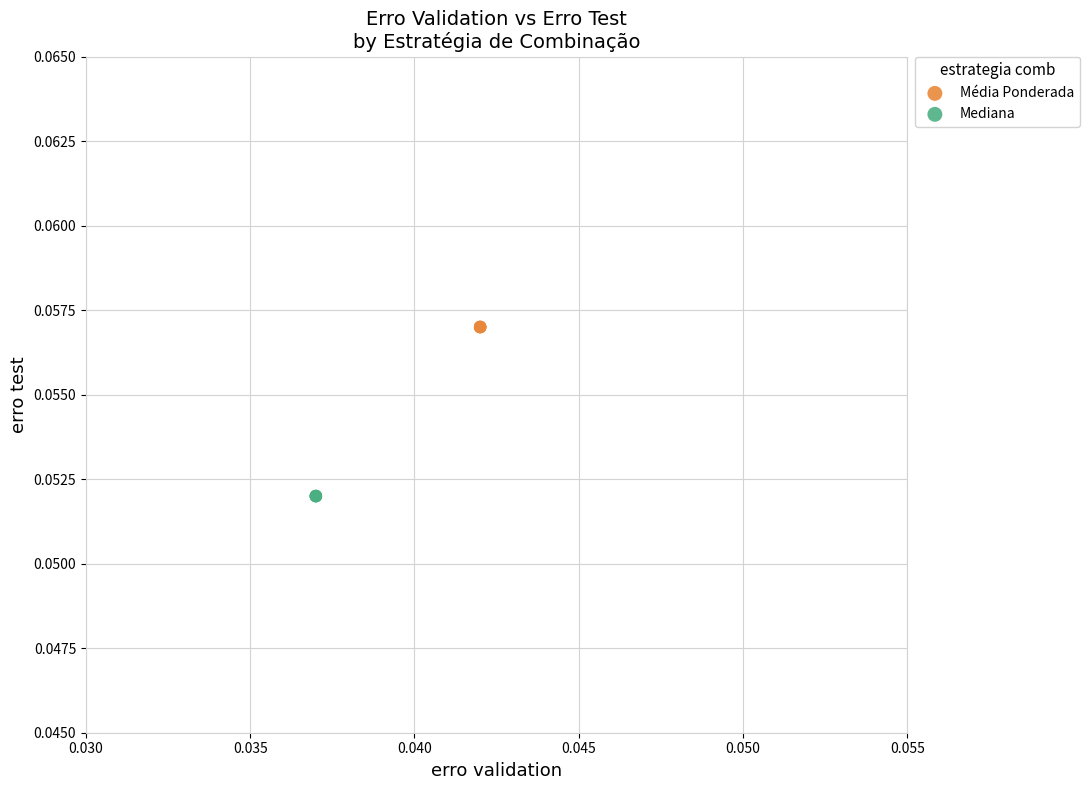

Which series contains the highest Y value?

Média Ponderada